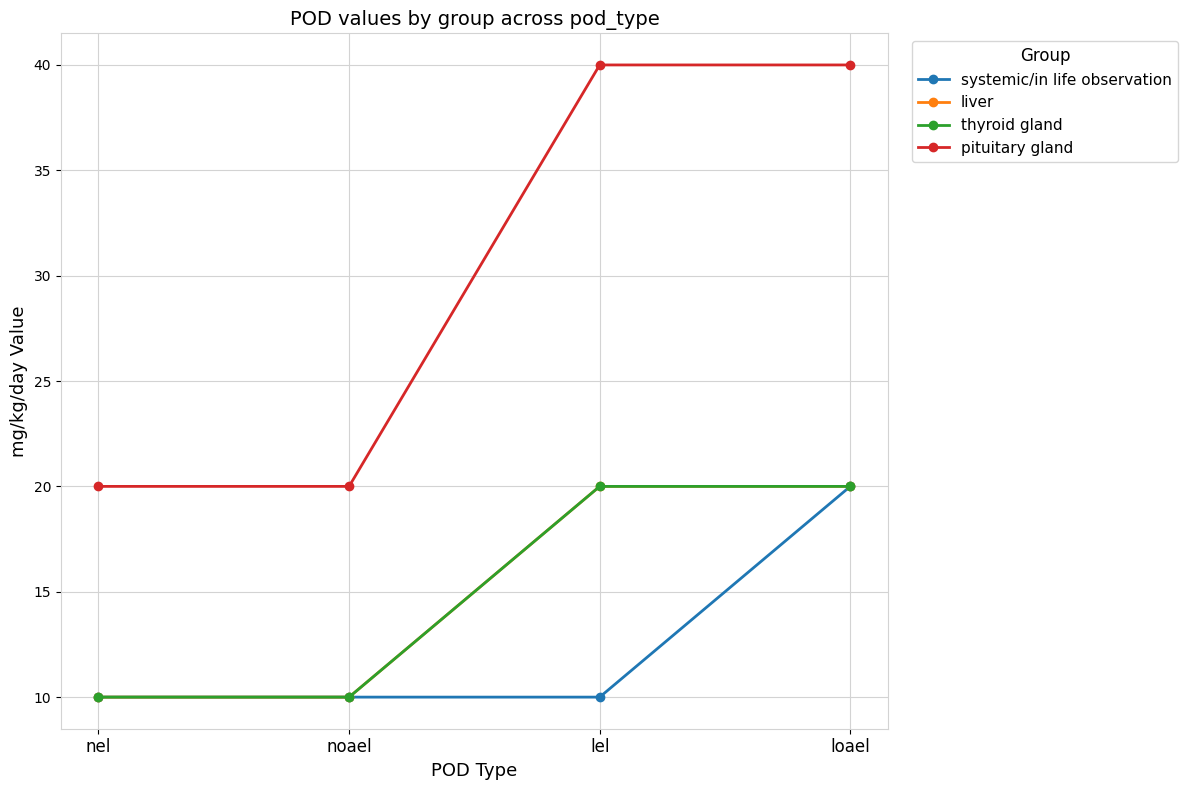

Is this an area chart (filled region under the line)?

No